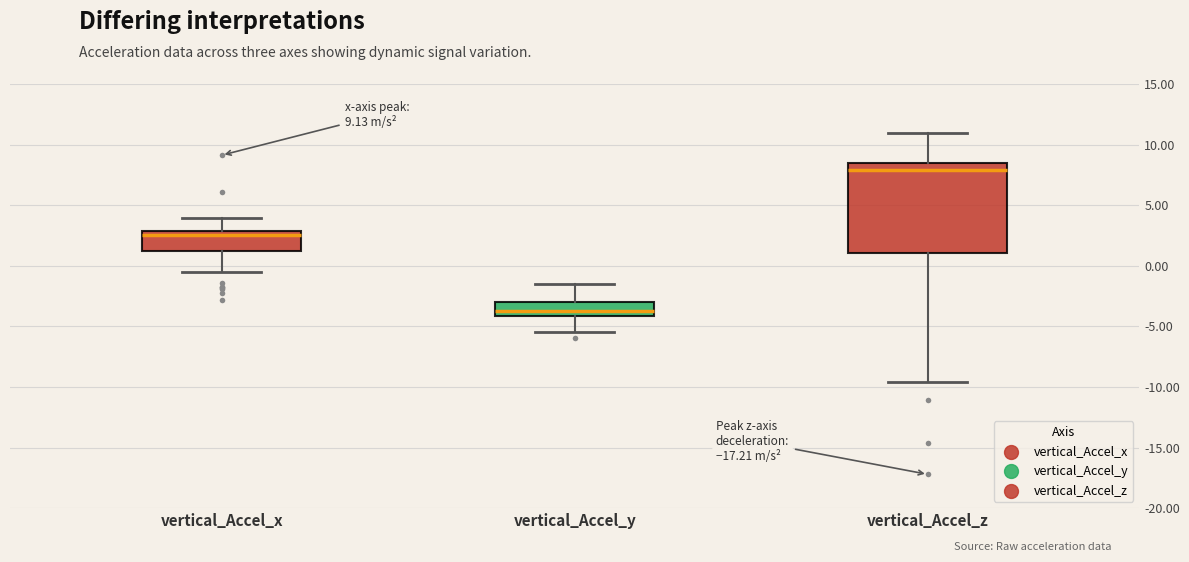

Which box is the tallest, from its lower edge to its upper edge?

vertical_Accel_z